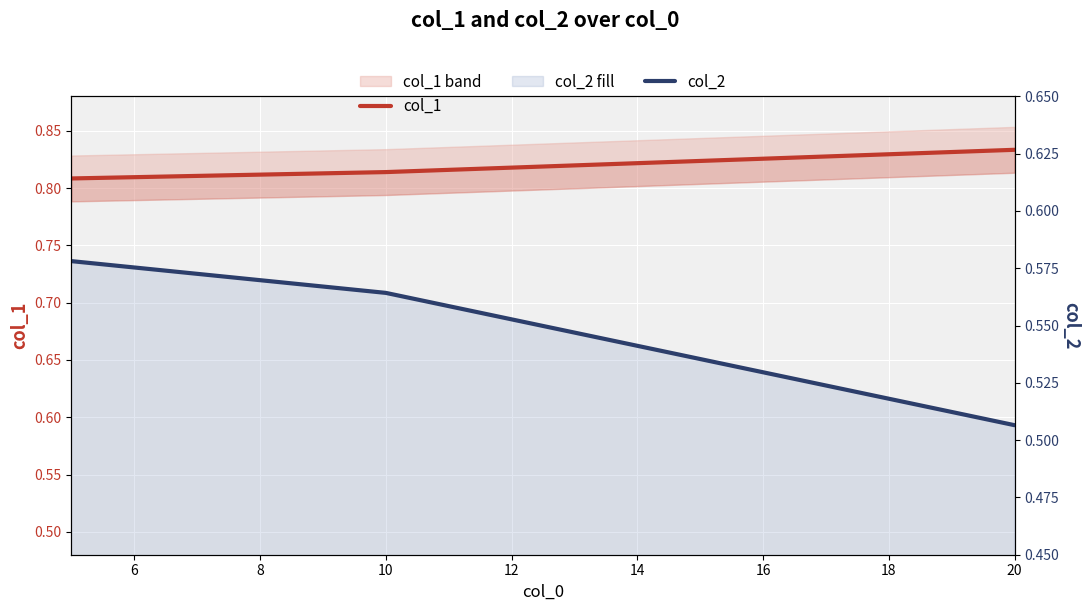

How many col_1 values are between 0 and 1?

3